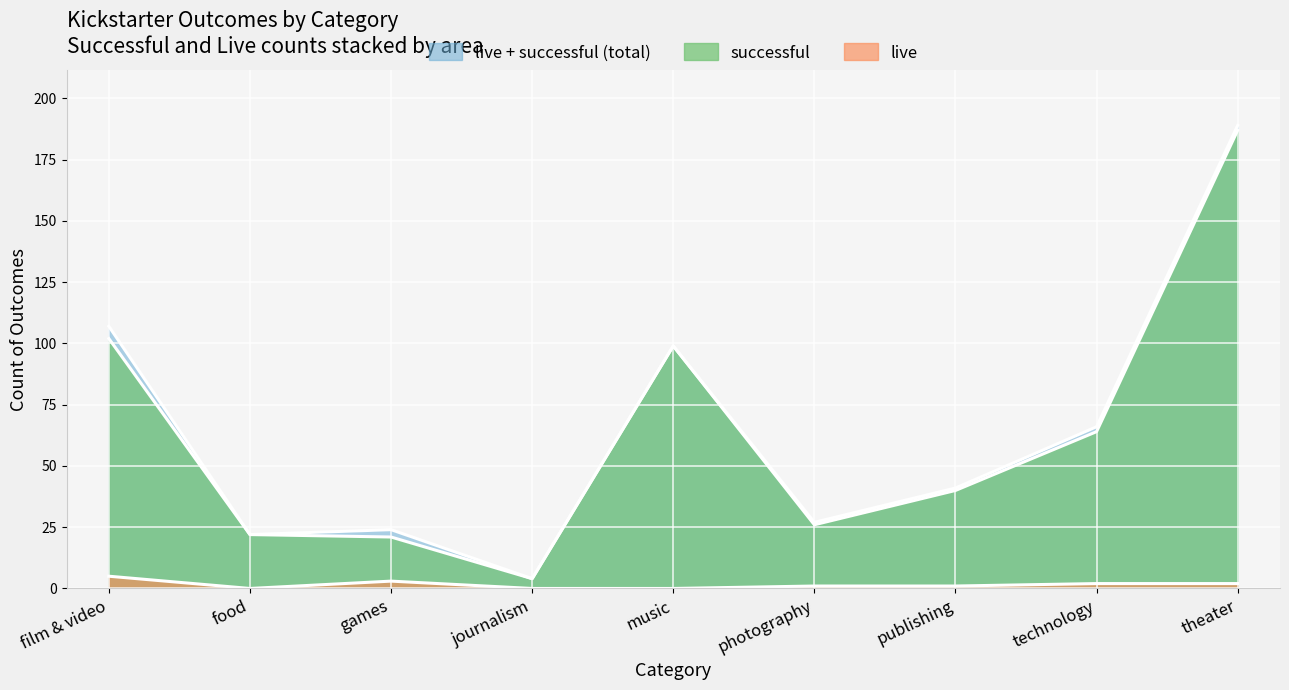

At which category does the chart reach its minimum across all series?

food